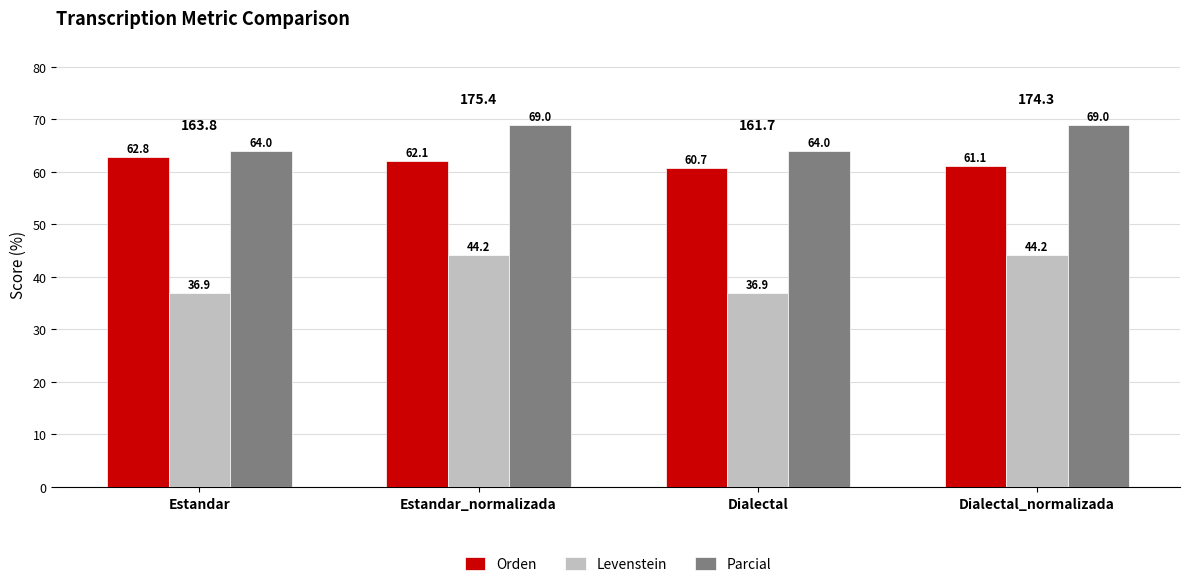

How many bars are there in total?

12